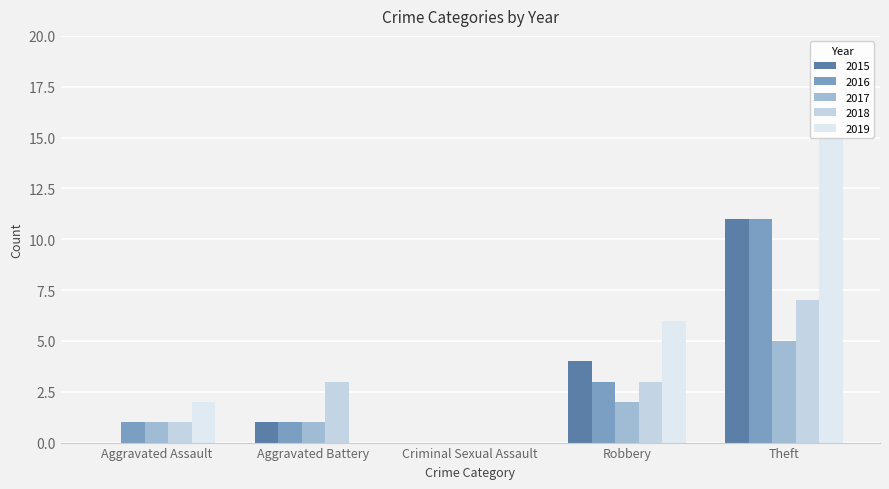

How many values in the 2015 series are below 1?

2